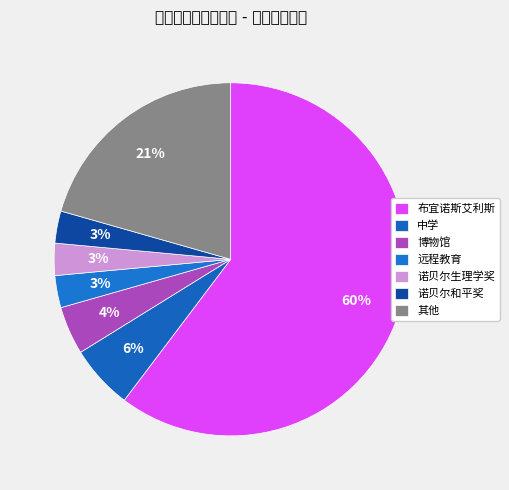

Count the number of slices in the pie.

7